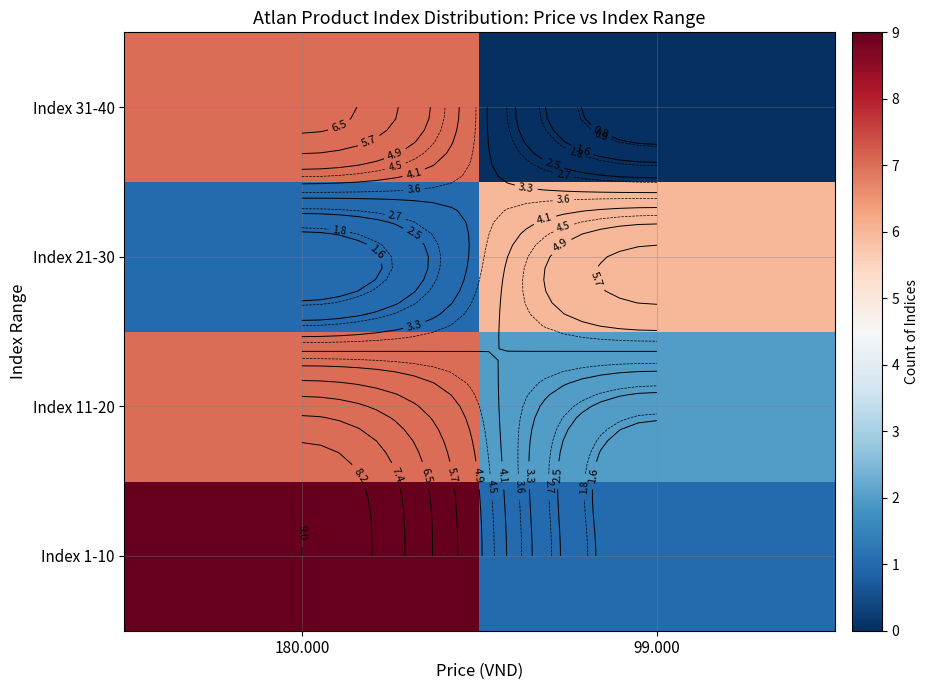

Which category has the highest value across all series?

180.000